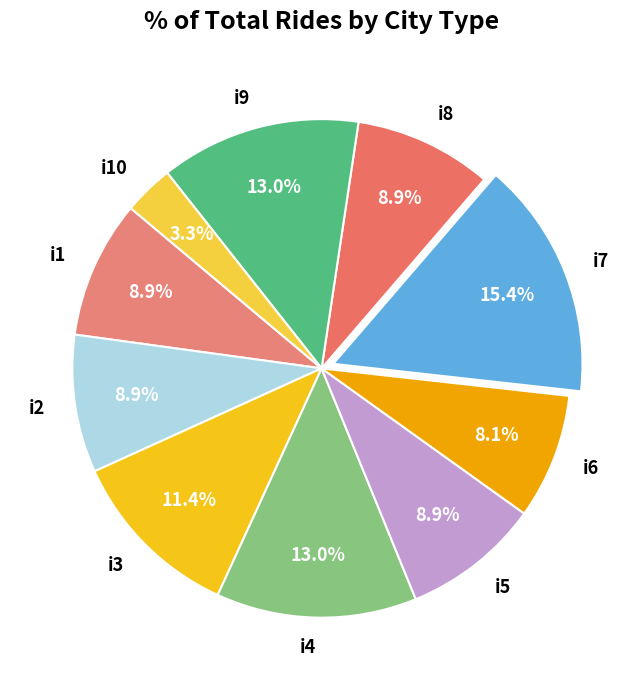

Is there any slice that represents more than half of the pie?

No